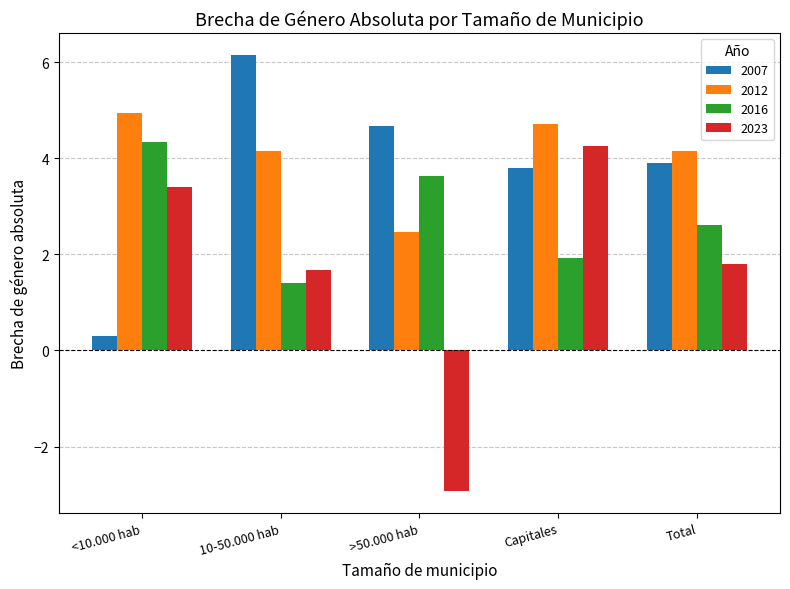

Is it true that 2007 equals 3.9 at Total?

True